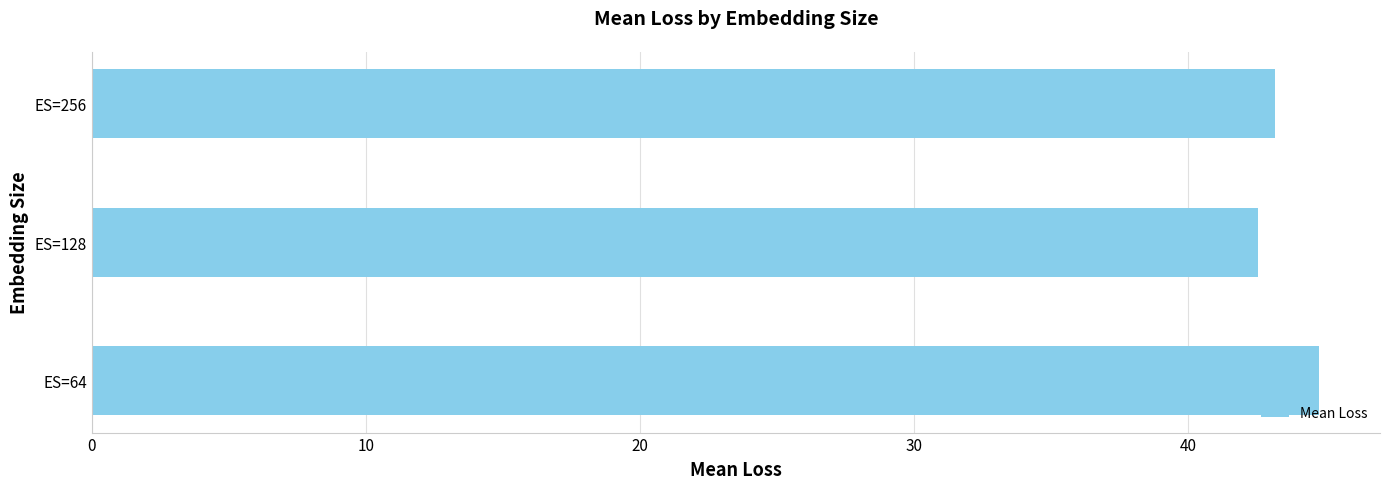

What is the maximum value shown in the chart?

44.7